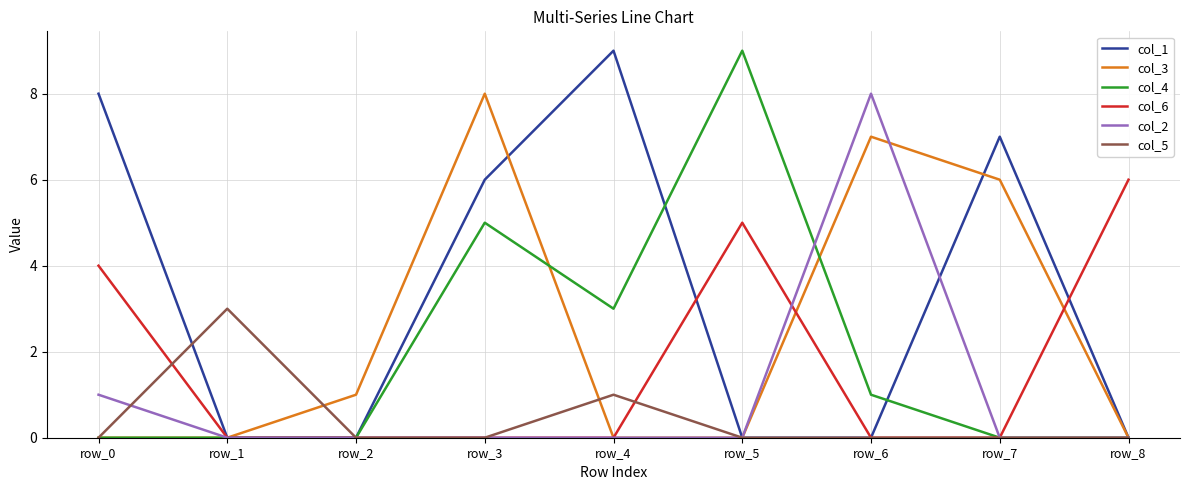

What is the highest value of the col_2 series?

8